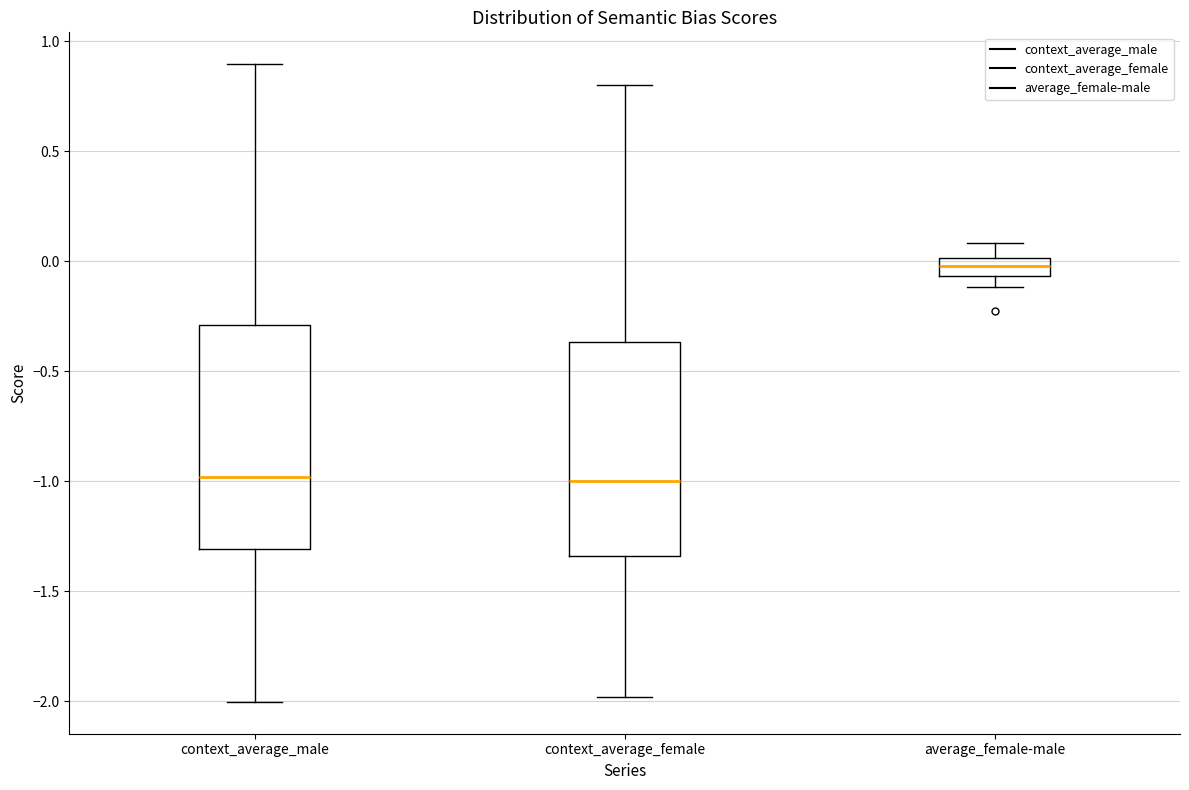

Reading left to right, transcribe this box plot: for each box, give where its median line is, the range the box spans, and where its two whiskers end, as read against the y-axis. The values are not printed on the chart, so give them approximately, as read against the axis.

context_average_male: median -1.00, box -1.30 to -0.30, whiskers -2.00 to 0.90
context_average_female: median -1.00, box -1.35 to -0.35, whiskers -2.00 to 0.80
average_female-male: median 0.00 (inside the box), box -0.05 to 0.00, whiskers -0.10 to 0.10